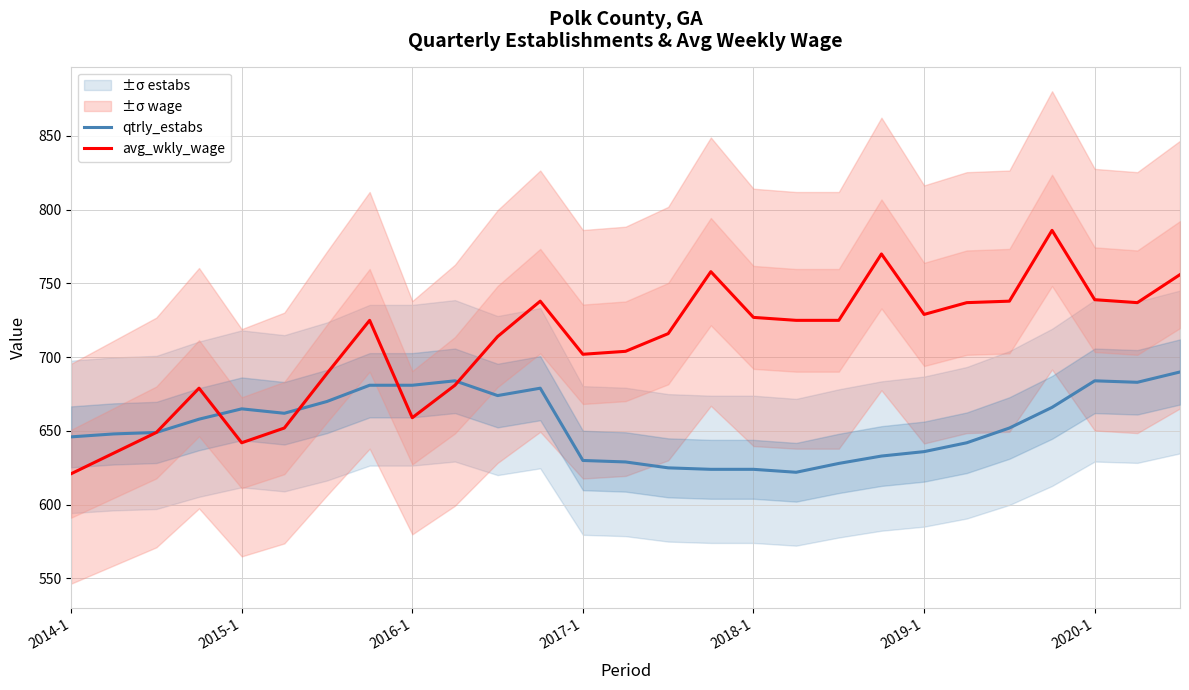

What is the sum of all avg_wkly_wage values?

19133